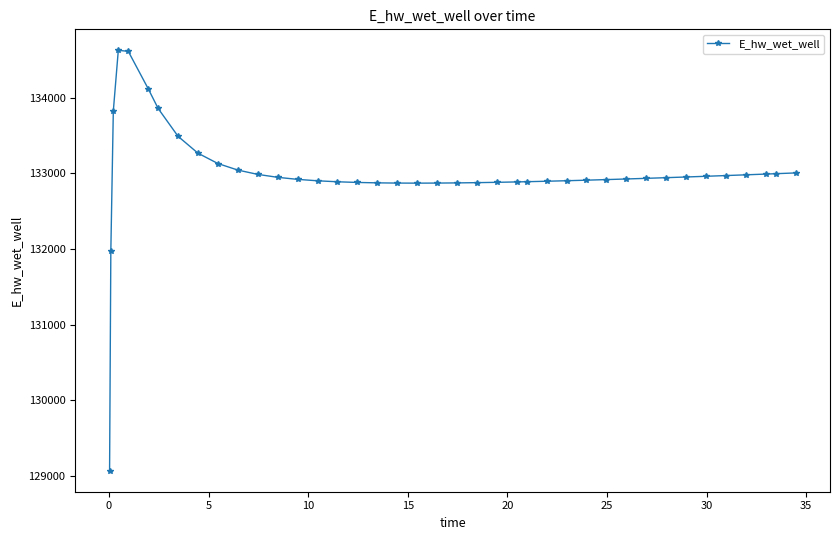

Is this an area chart (filled region under the line)?

No